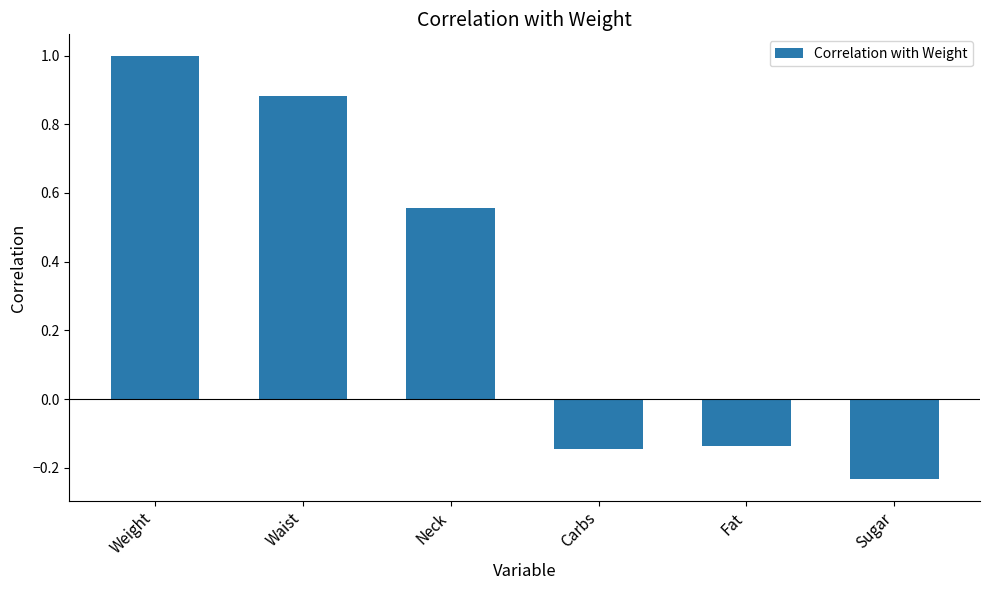

What is the approximate value at Weight?

1.0